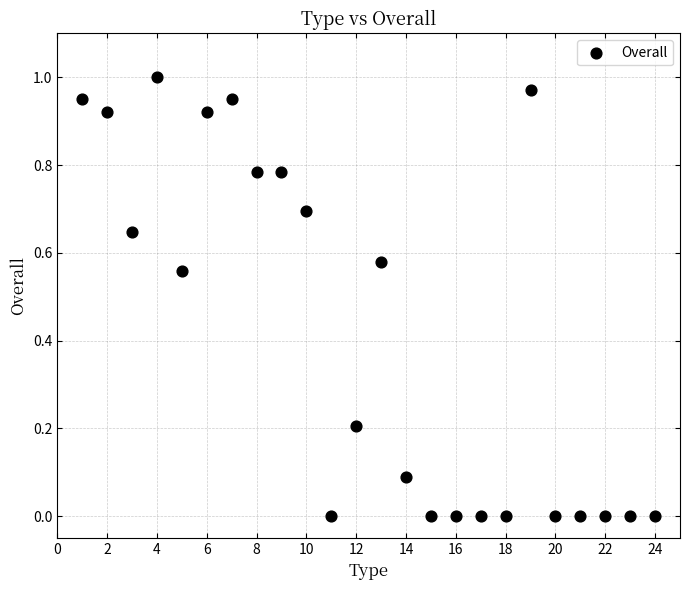

What is the range of X values (max minus min)?

23.0